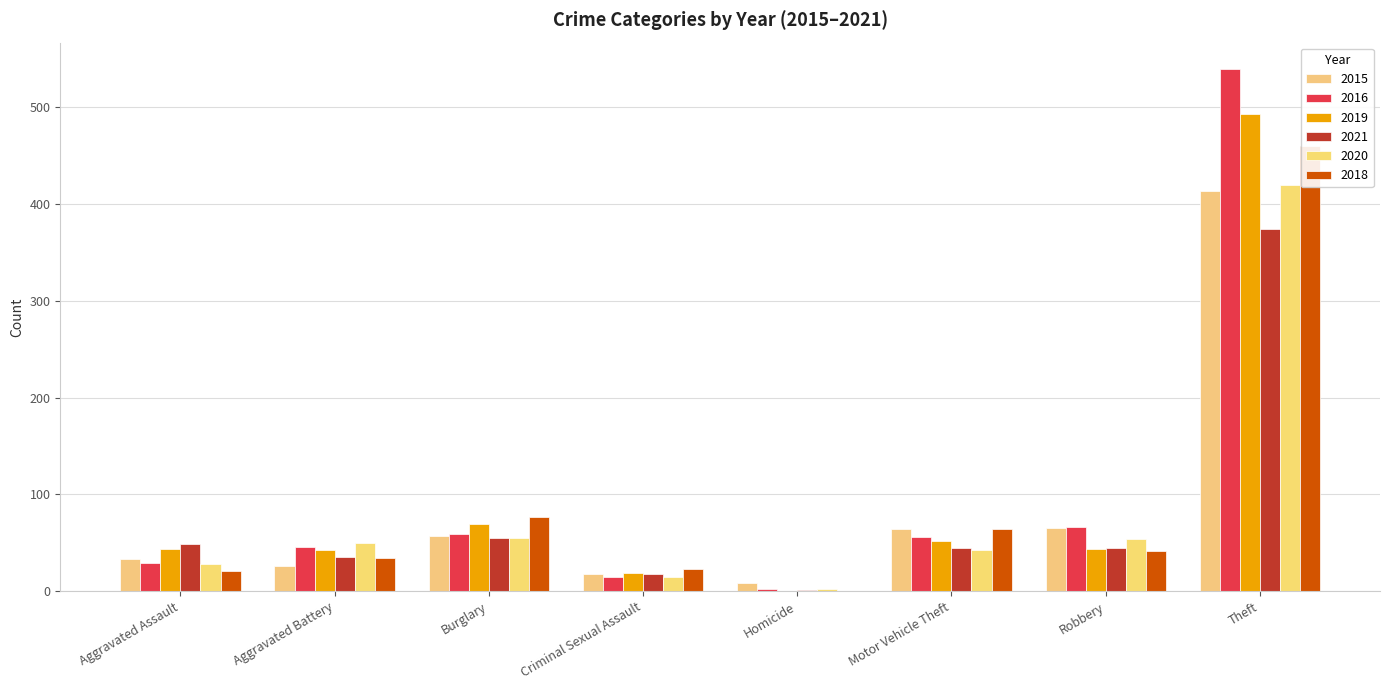

What position from the left is Theft?

8